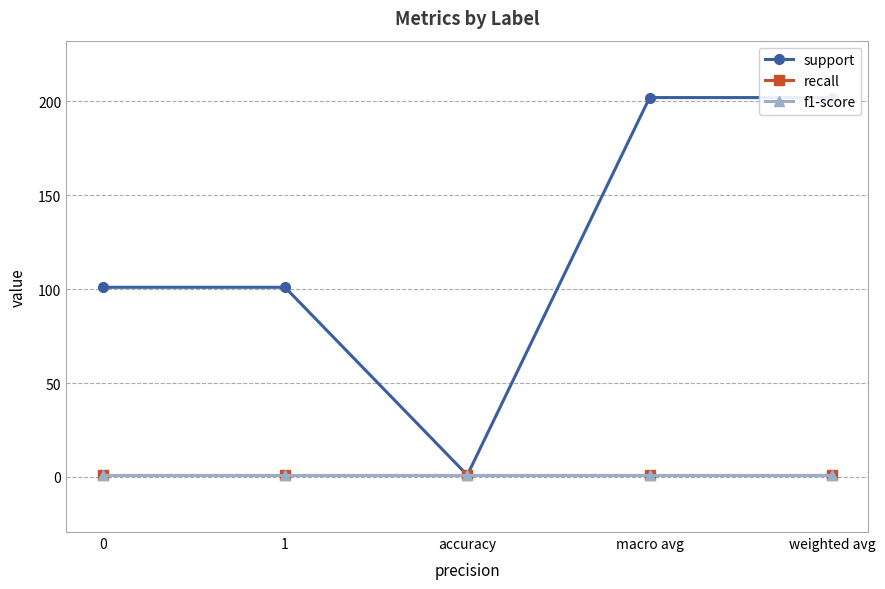

What is the label of the 4th point from the right?

1